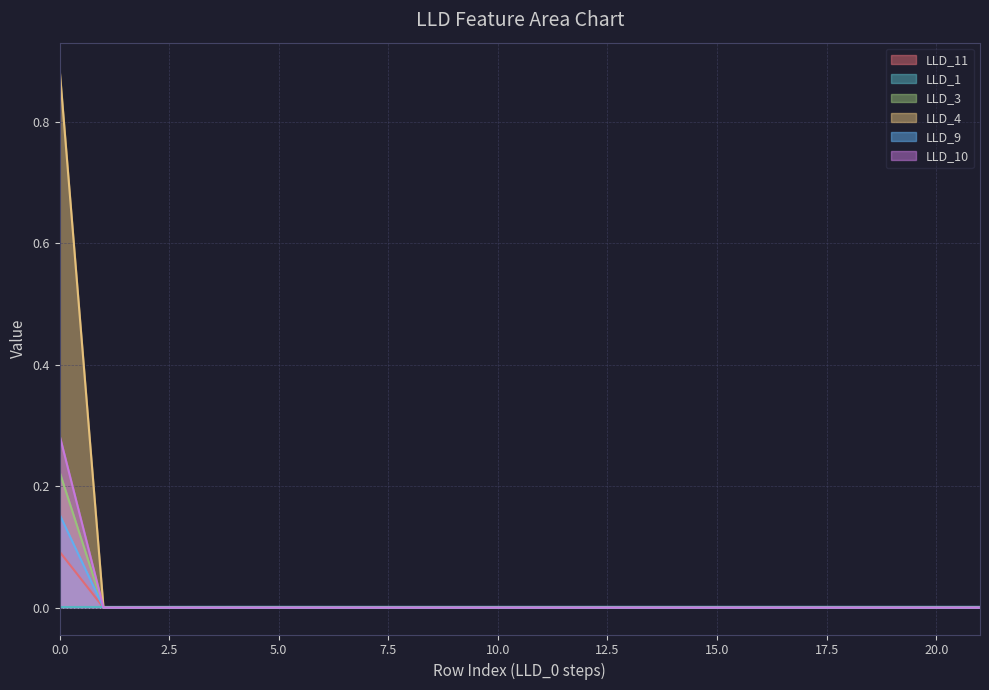

Between 8 and 14, which series saw the biggest shift?

LLD_11